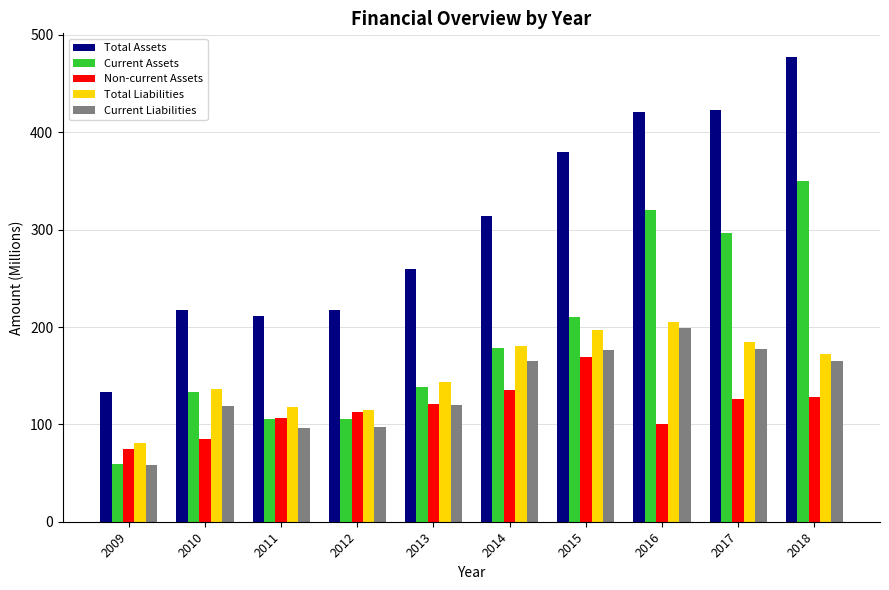

What is the maximum value shown in the chart?

477.7